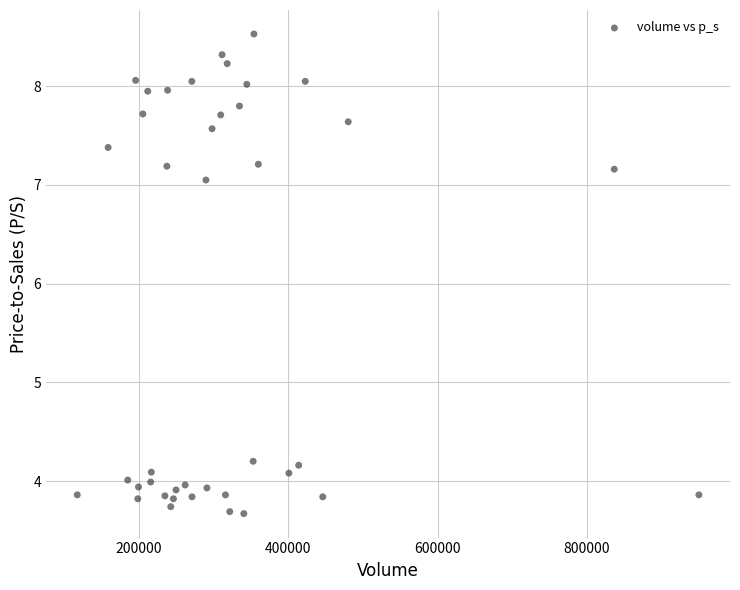

What is the range of Y values (max minus min)?

4.9